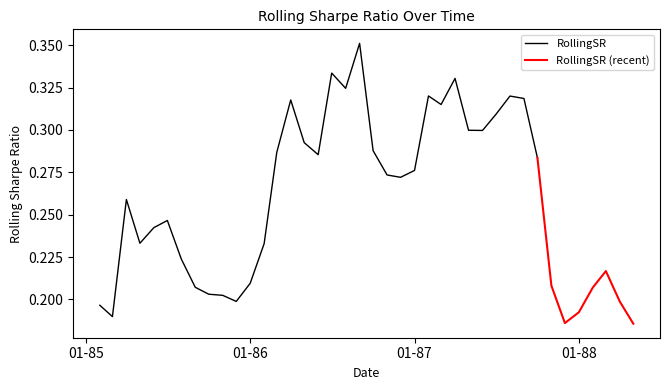

Reading right to left, extract all data points from this chart.

0.2	0.2	0.2	0.2	0.2	0.2	0.2	0.3	0.3	0.3	0.3	0.3	0.3	0.3	0.3	0.3	0.3	0.3	0.3	0.3	0.4	0.3	0.3	0.3	0.3	0.3	0.3	0.2	0.2	0.2	0.2	0.2	0.2	0.2	0.2	0.2	0.2	0.3	0.2	0.2